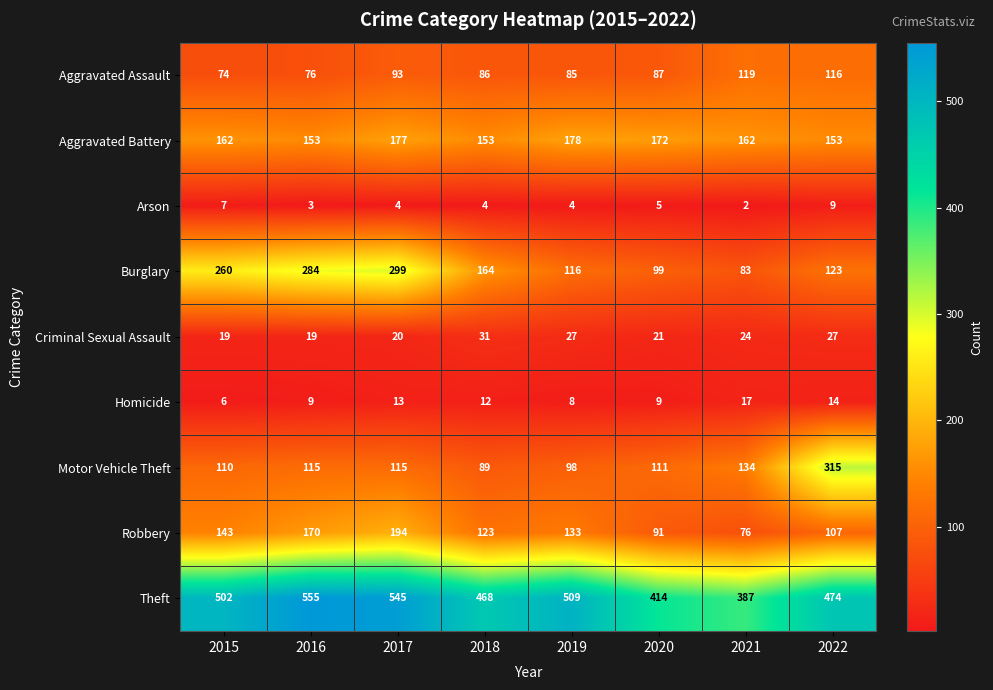

Where is Burglary nearest to the value 191?

2018